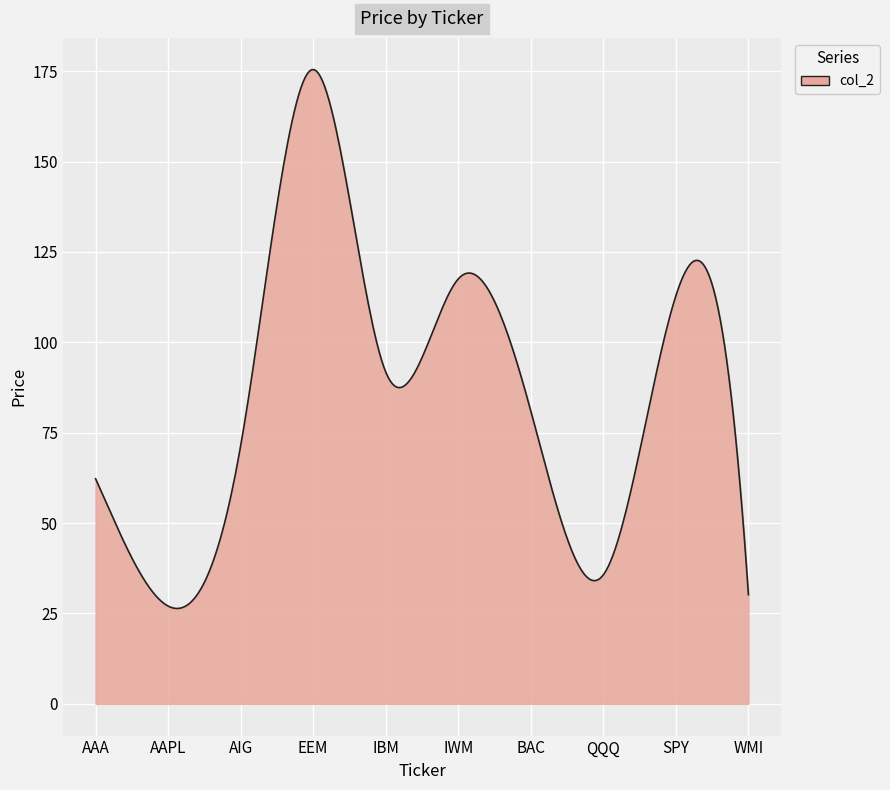

How many lines are shown in the chart?

1